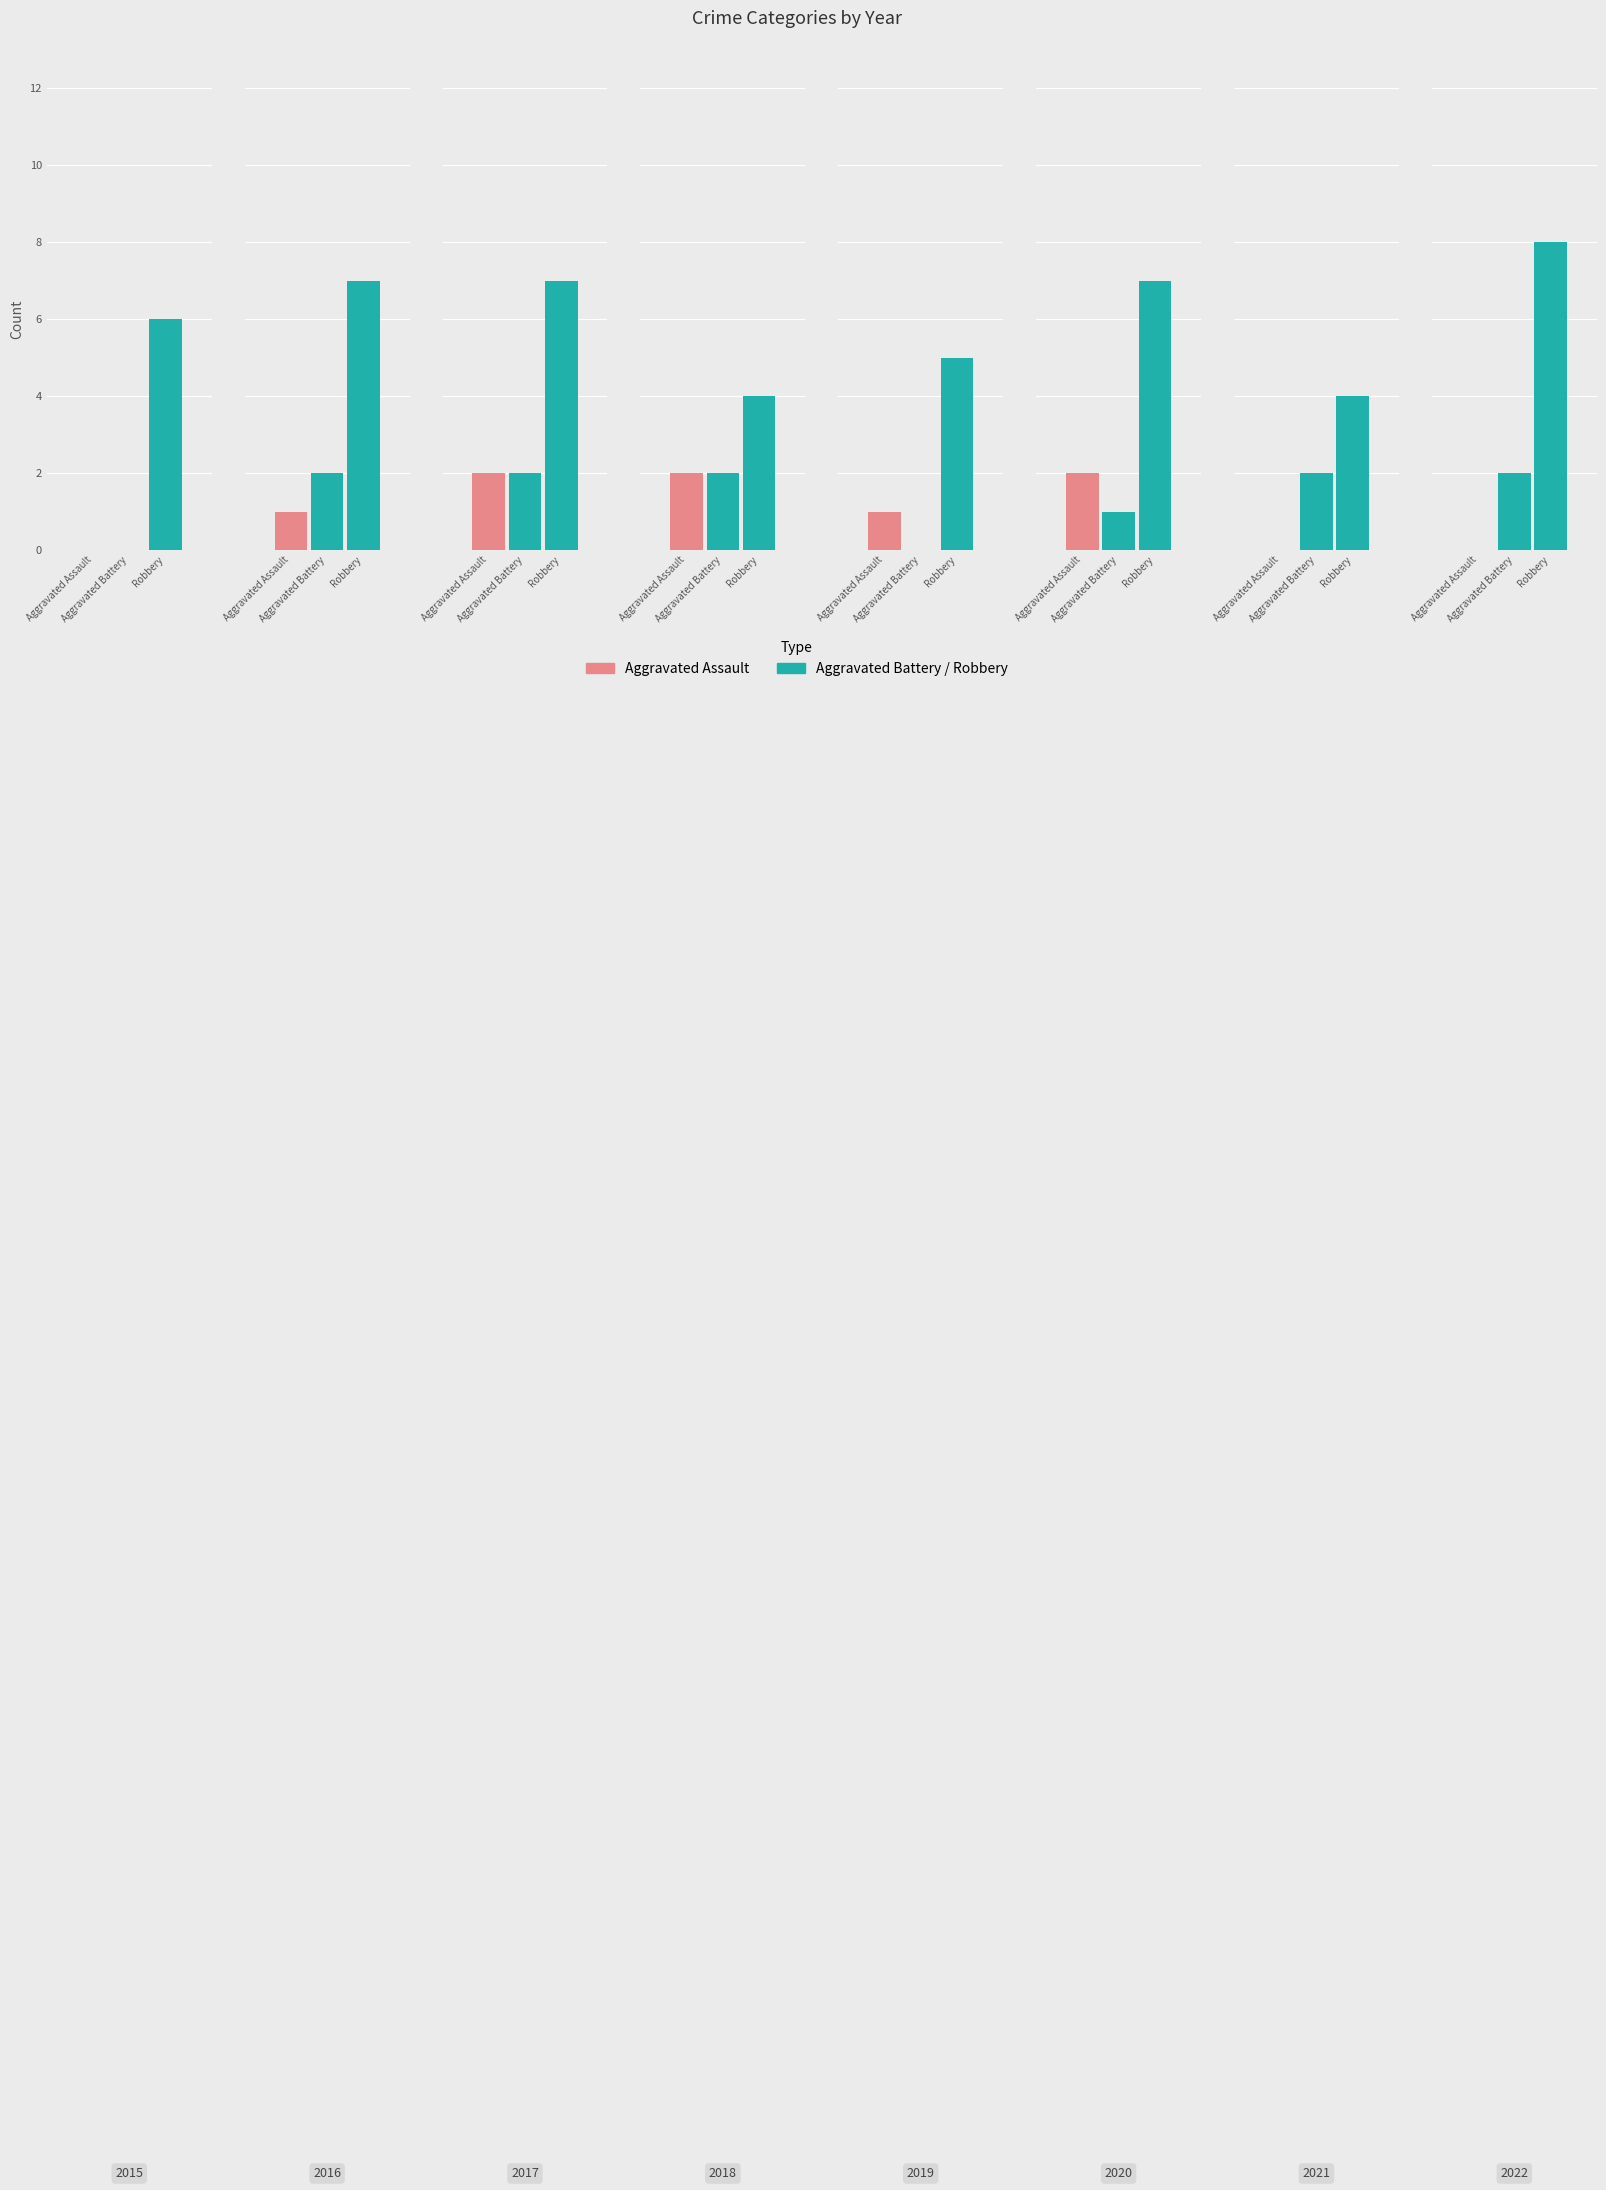

Reading right to left, extract all data points from this chart.

Aggravated Assault: 0	0	2	1	2	2	1	0
Aggravated Battery: 2	2	1	0	2	2	2	0
Robbery: 8	4	7	5	4	7	7	6